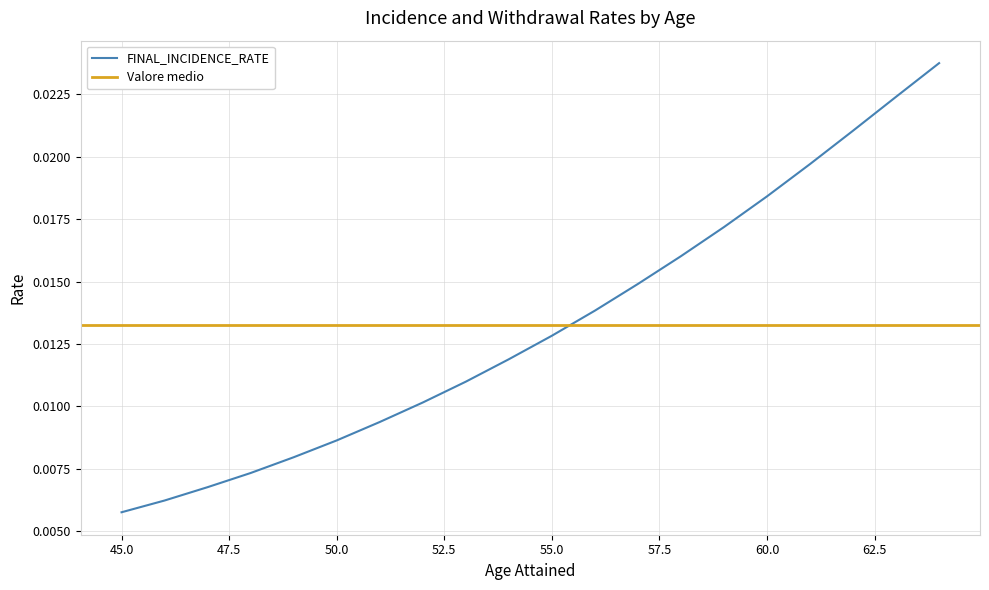

List the labels in order of value, largest first.

64, 63, 62, 61, 60, 59, 58, 57, 56, 55, 54, 53, 52, 51, 50, 49, 48, 47, 46, 45